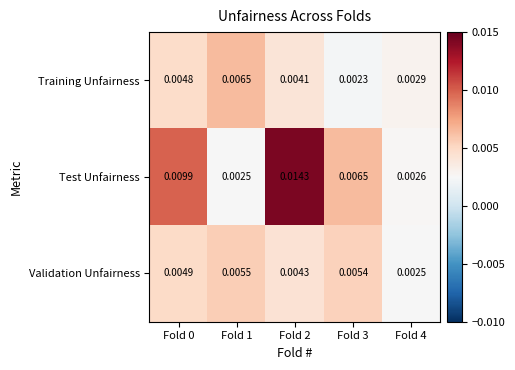

At Fold 2, list the series in order from smallest to largest.

Training Unfairness, Validation Unfairness, Test Unfairness